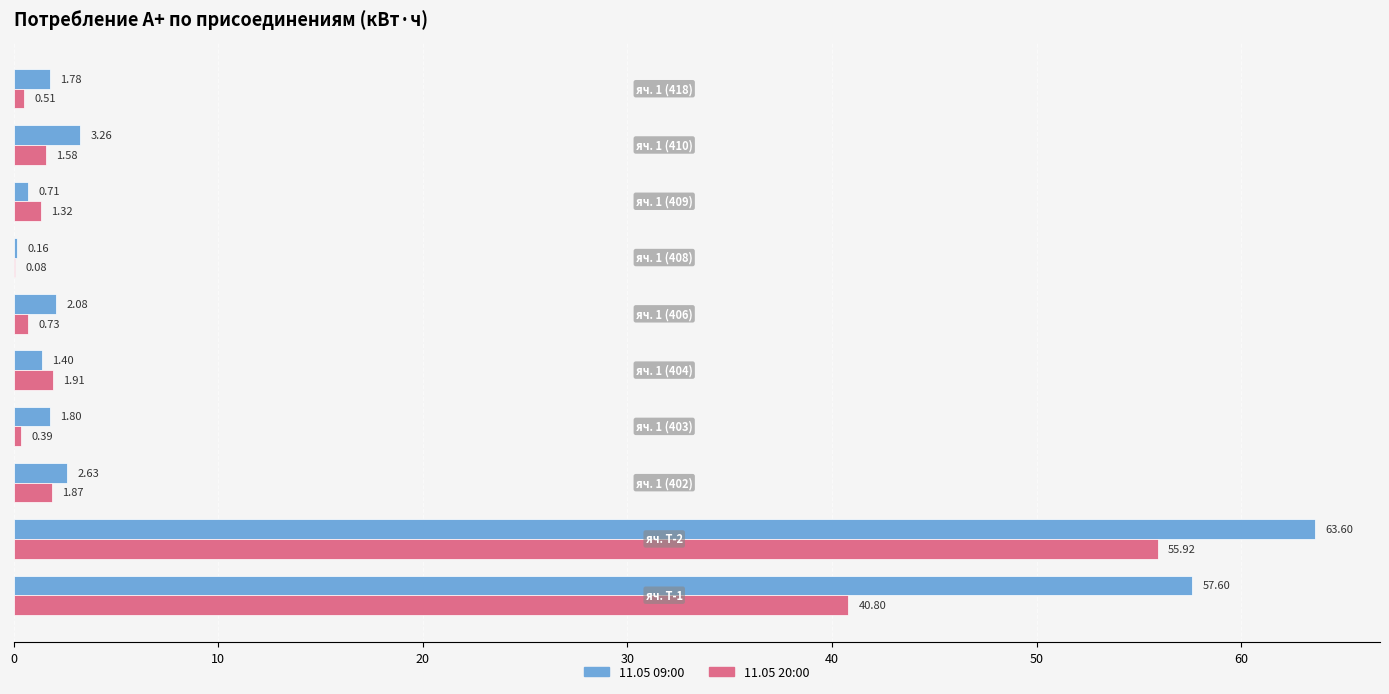

What is the sum of all 11.05 20:00 values?

105.1